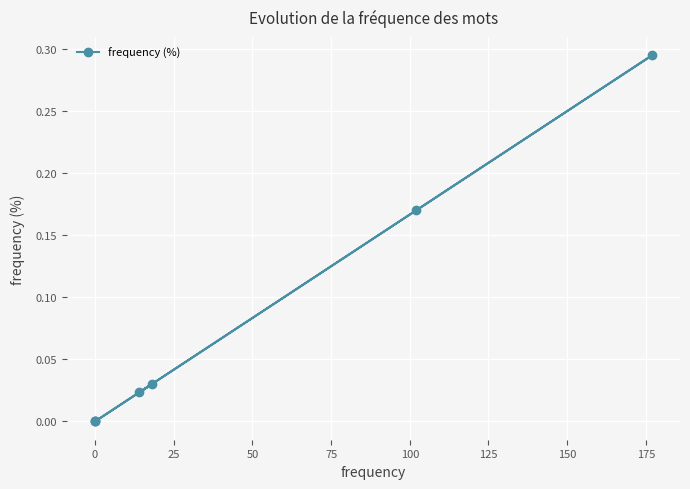

How many positive values are there?

4